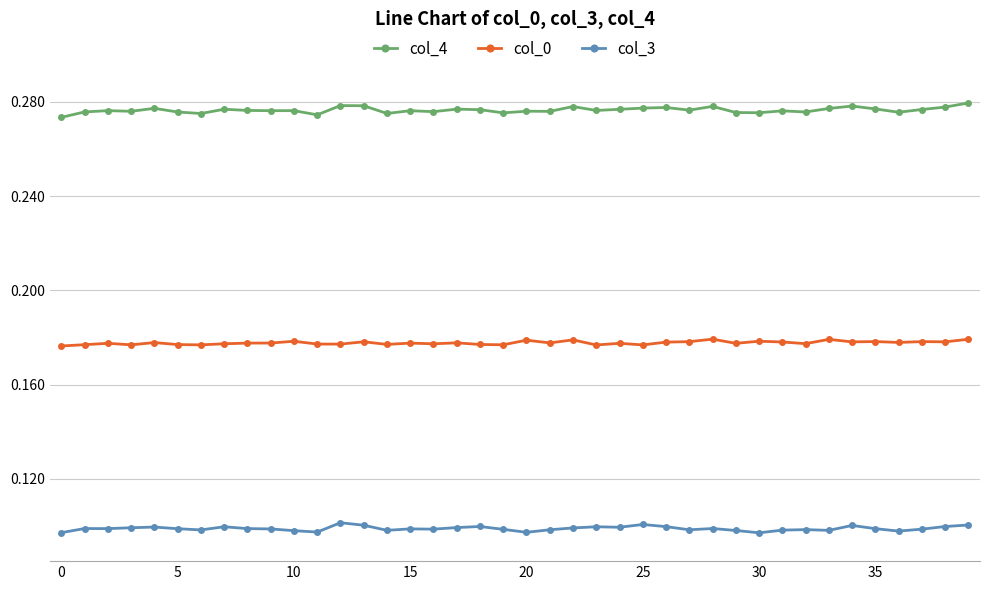

True or false: col_3 and col_4 cross at least once.

False